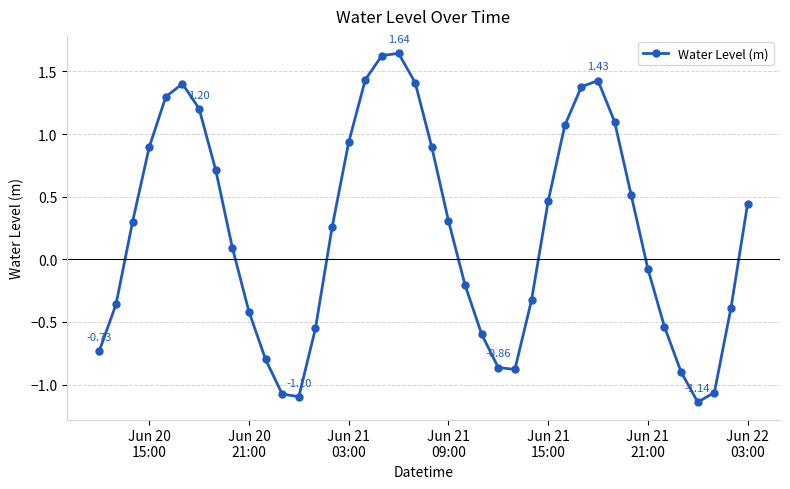

True or false: the data has more than 0 interior local peaks.

True